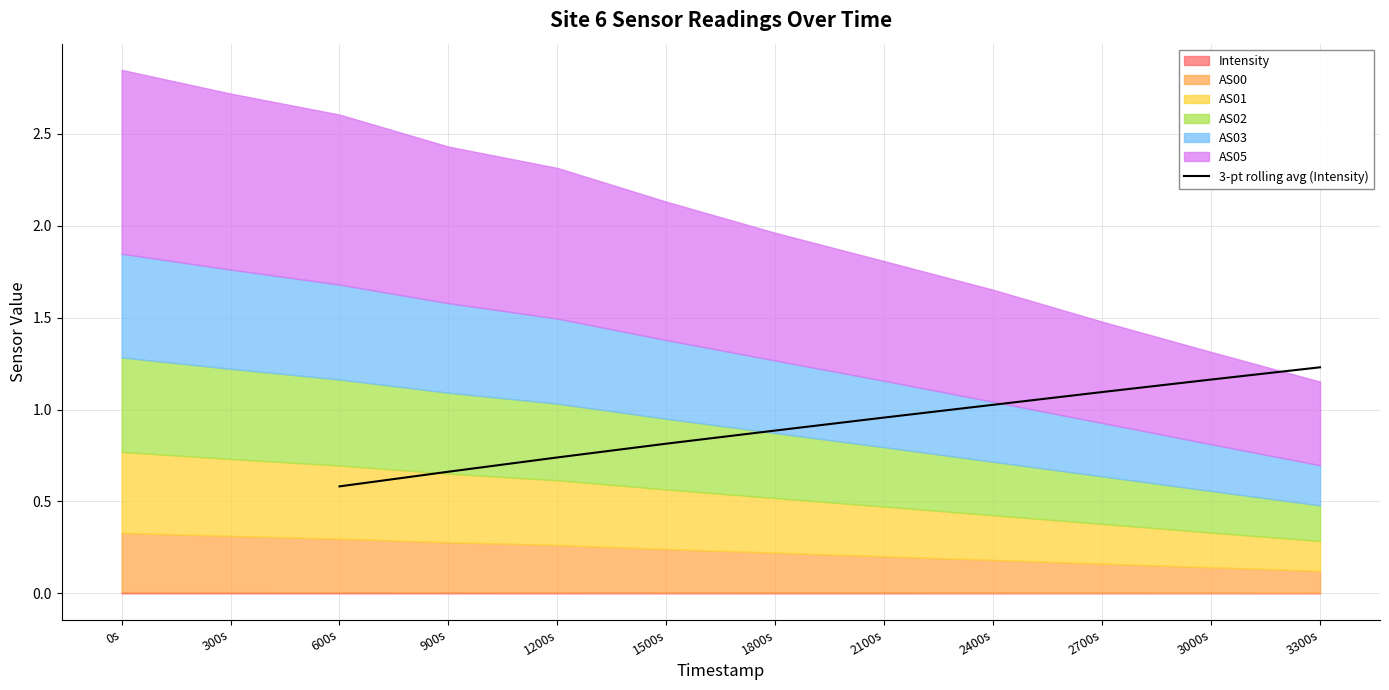

Is it true that 3-pt rolling avg (Intensity) equals 1.1 at 2700s?

True